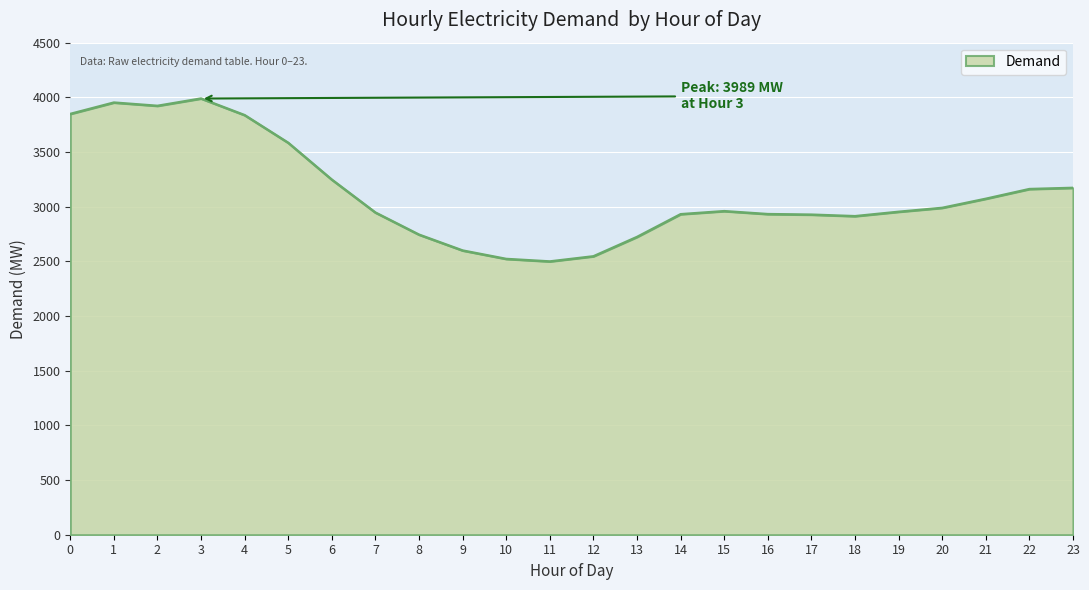

The chart shows a value of 2931 at 14. True or false?

True